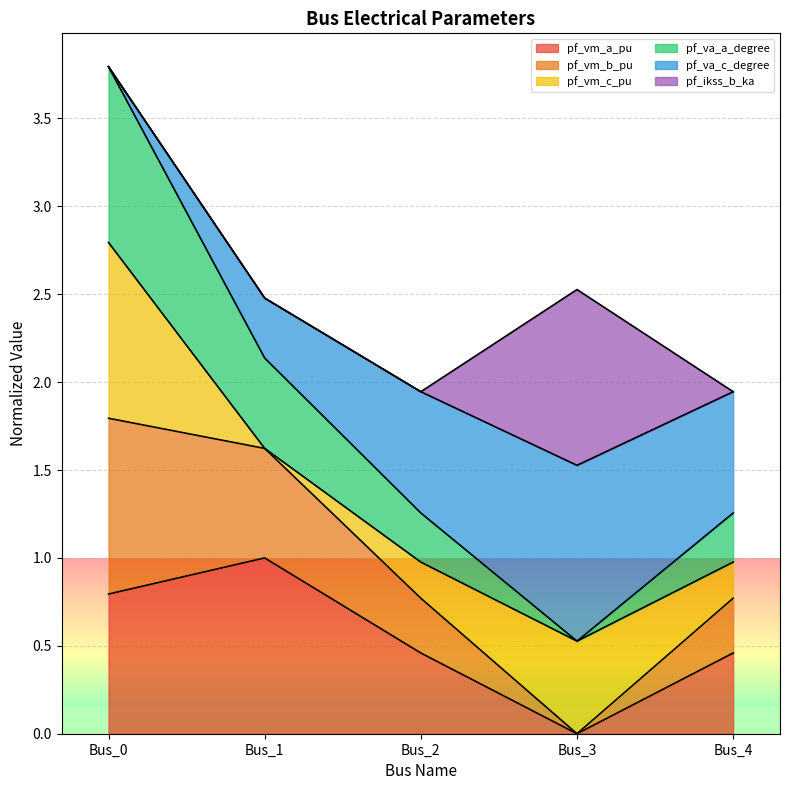

True or false: pf_vm_a_pu has a value of 0.8 at Bus_4.

False